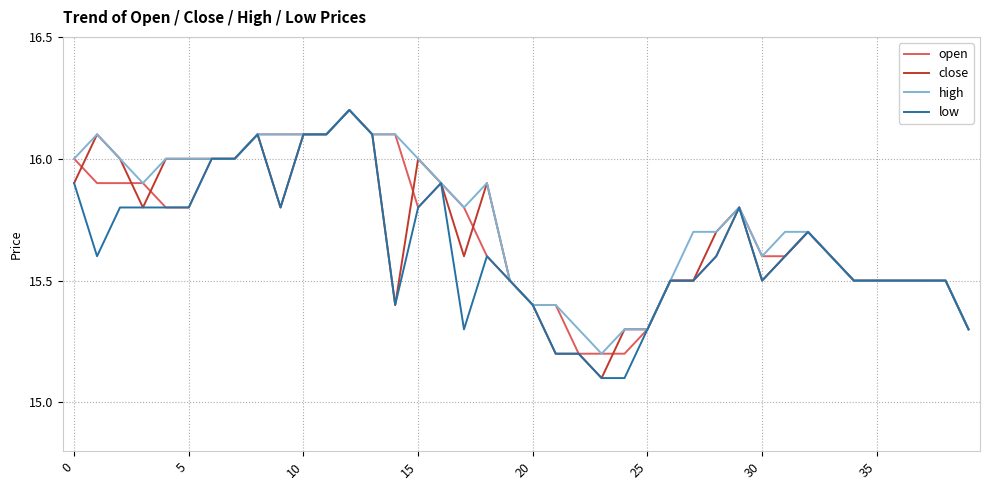

What is the minimum value for open?

15.2